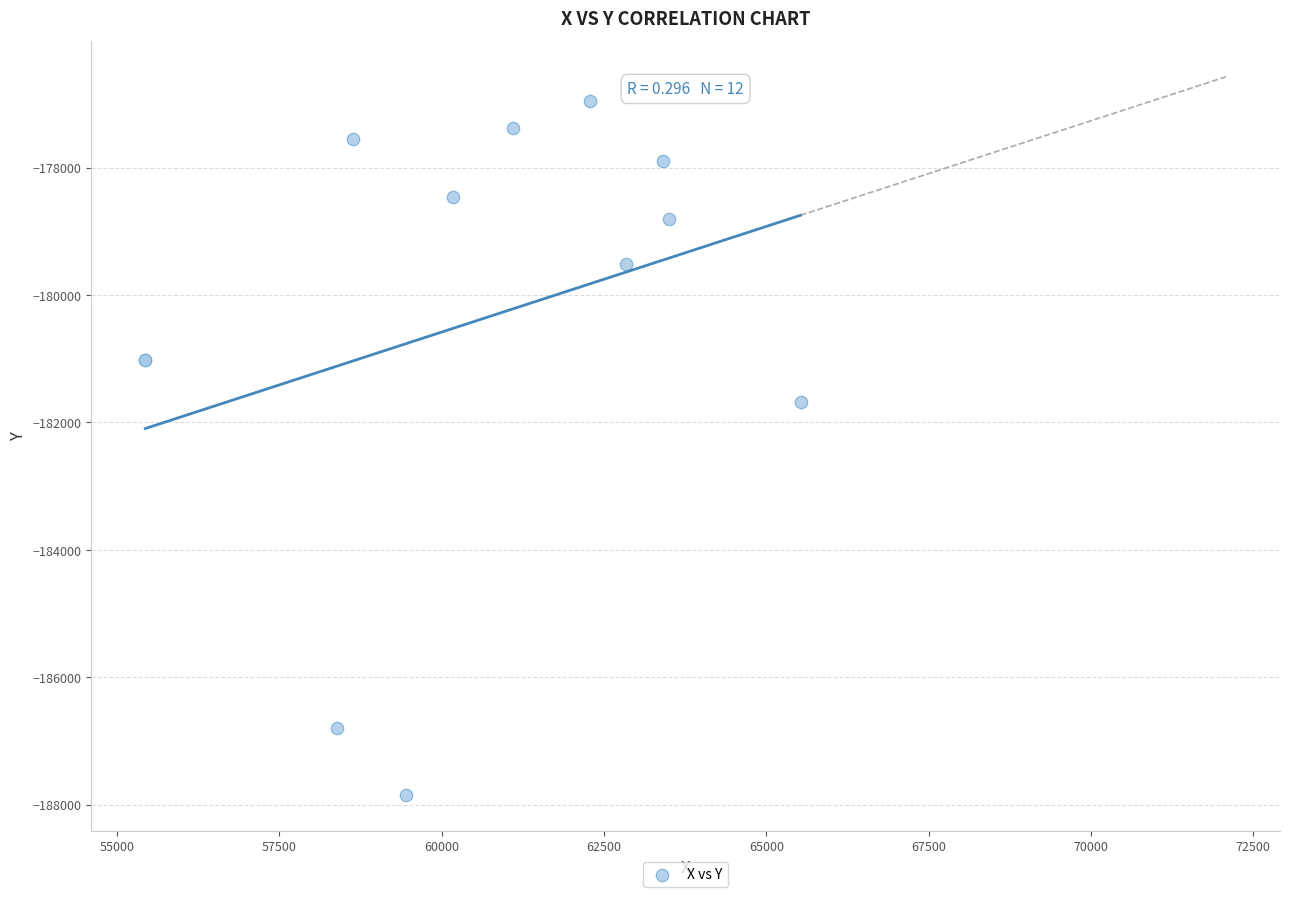

What Y value in the scatter plot is closest to -182396?

-181675.3